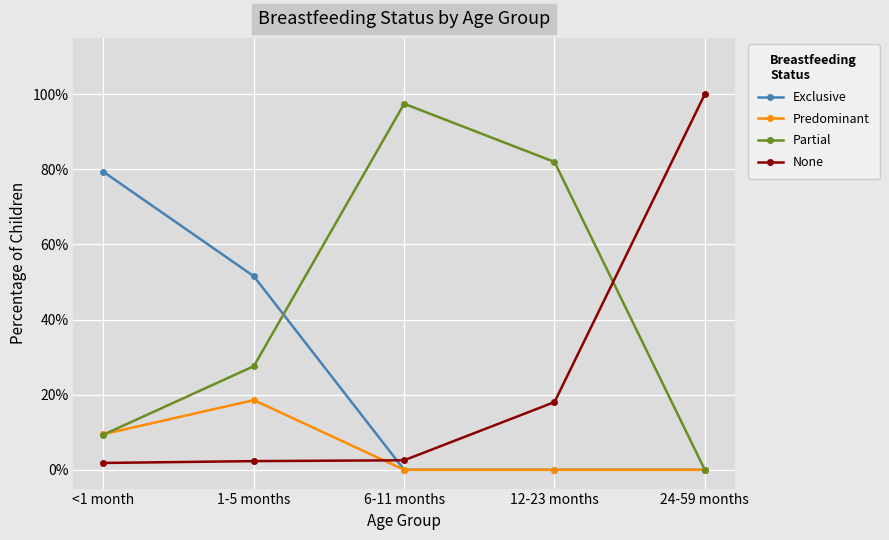

At which category is the sum across all series the highest?

1-5 months